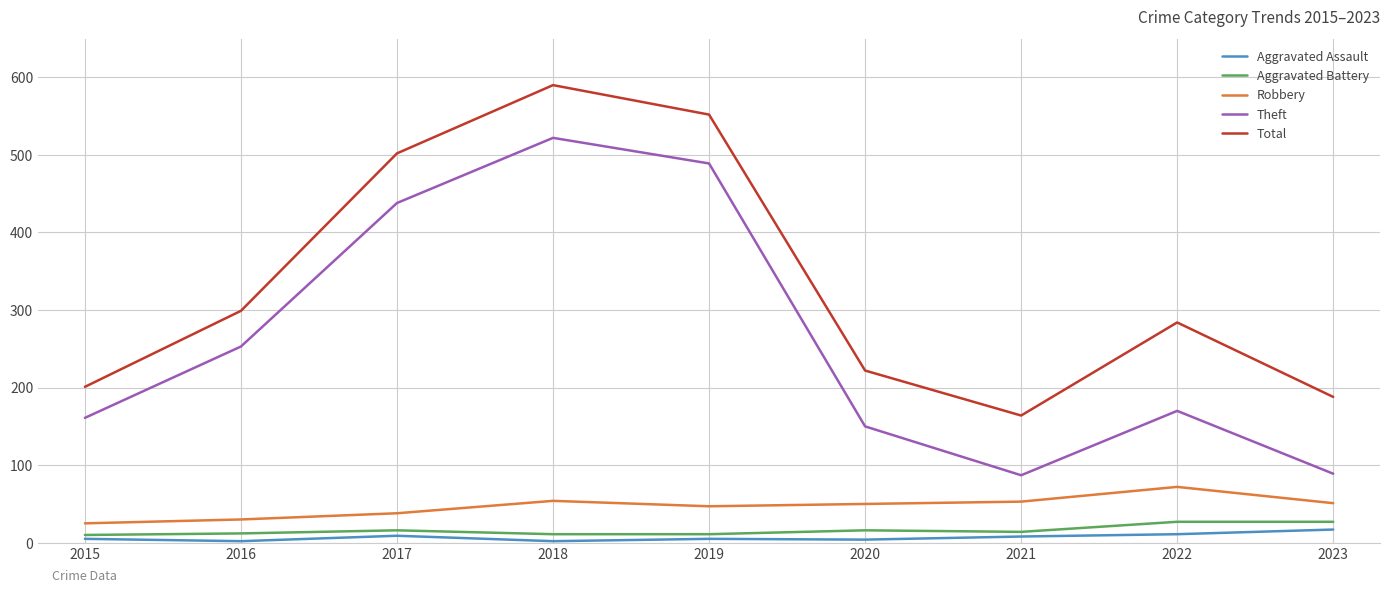

Which series has the largest total across all categories?

Total